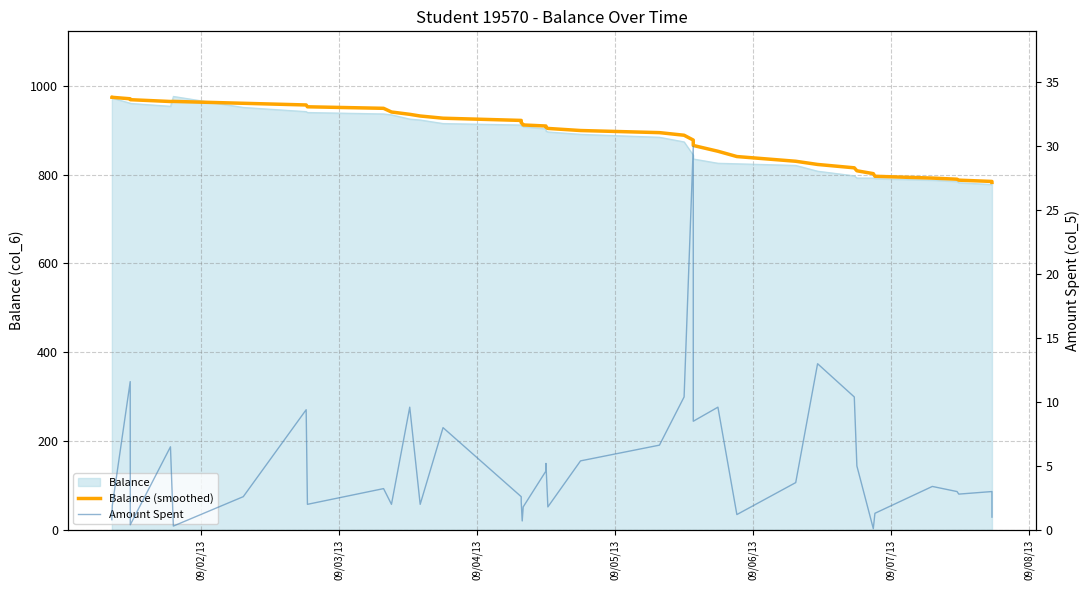

Reading right to left, extract all data points from this chart.

Balance (smoothed): 782.7	784.7	787.6	789.7	792.3	796.3	802.3	808.7	815.4	823.0	830.2	840.8	852.7	865.7	877.9	888.8	894.6	899.4	904.1	906.8	909.5	911.9	915.0	917.1	922.1	927.1	932.1	935.8	941.1	949.4	952.8	956.9	960.7	964.9	964.7	968.8	970.9	974.1	974.9	974.5
Amount Spent: 1.0	3.0	2.8	3.0	3.4	1.3	0.1	5.0	10.4	13.0	3.7	1.2	9.6	8.5	30.0	10.4	6.6	5.4	1.8	5.2	4.6	1.8	0.7	2.2	2.6	8.0	2.0	9.6	2.0	3.2	2.0	9.4	2.6	0.3	6.5	0.4	11.6	1.9	1.0	0.8